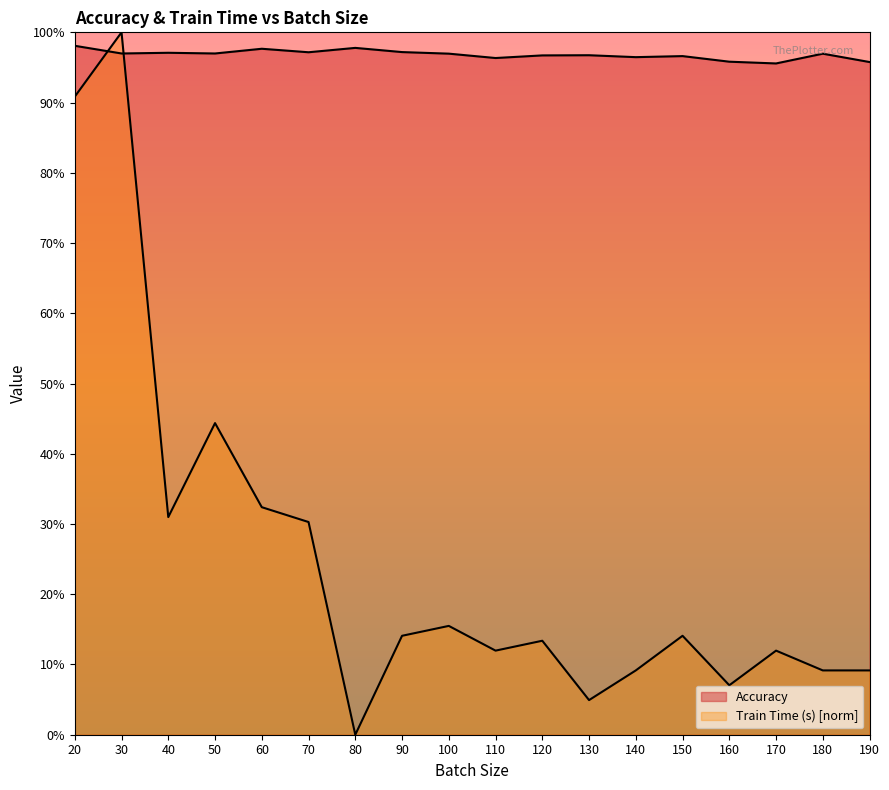

How many interior local valleys does the Accuracy series have?

6